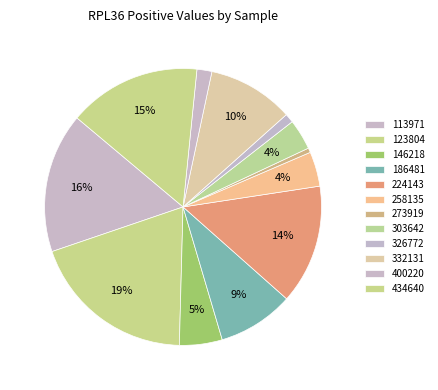

Is the sum of 326772 and 146218 greater than half?

No